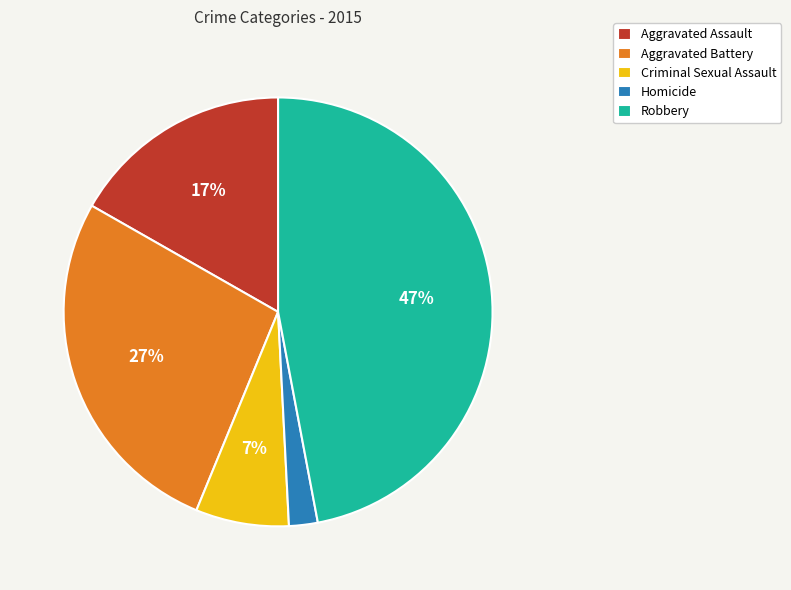

Is it true that Aggravated Assault is 25% of the pie?

False